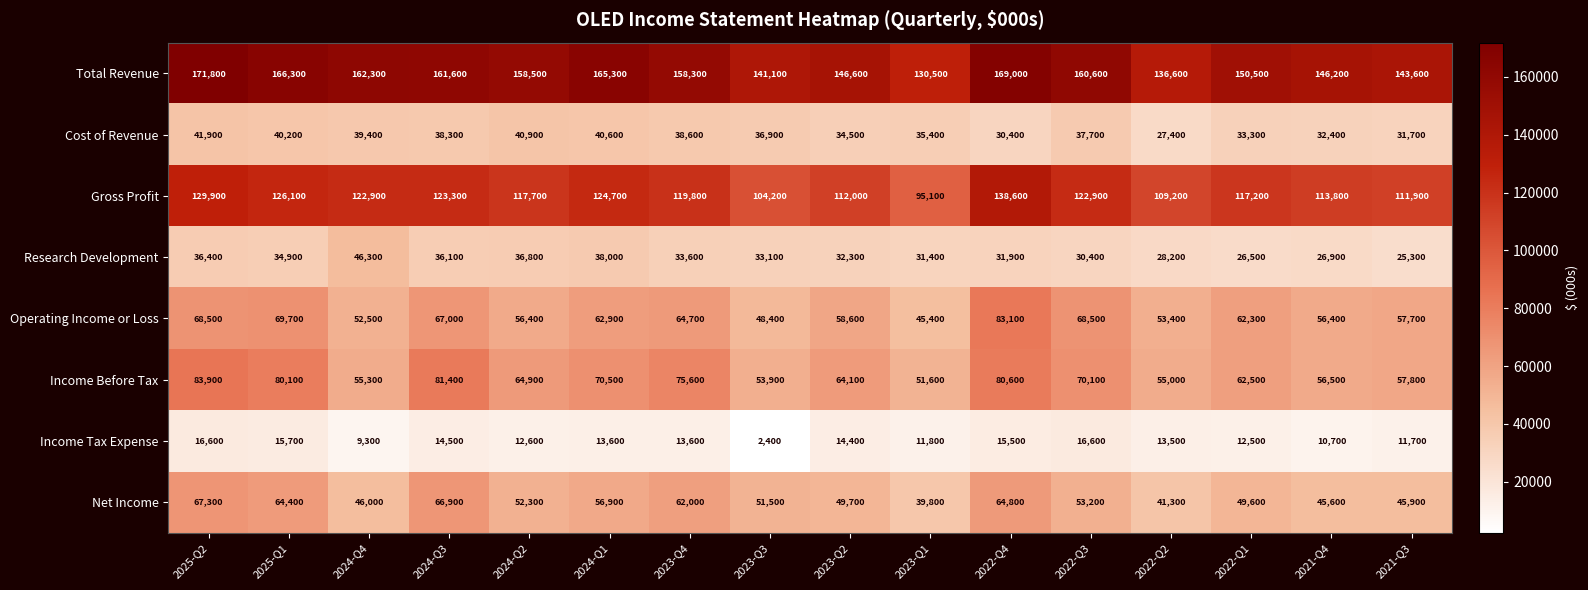

Read the Operating Income or Loss value at 2024-Q2, to the nearest 50.

56400